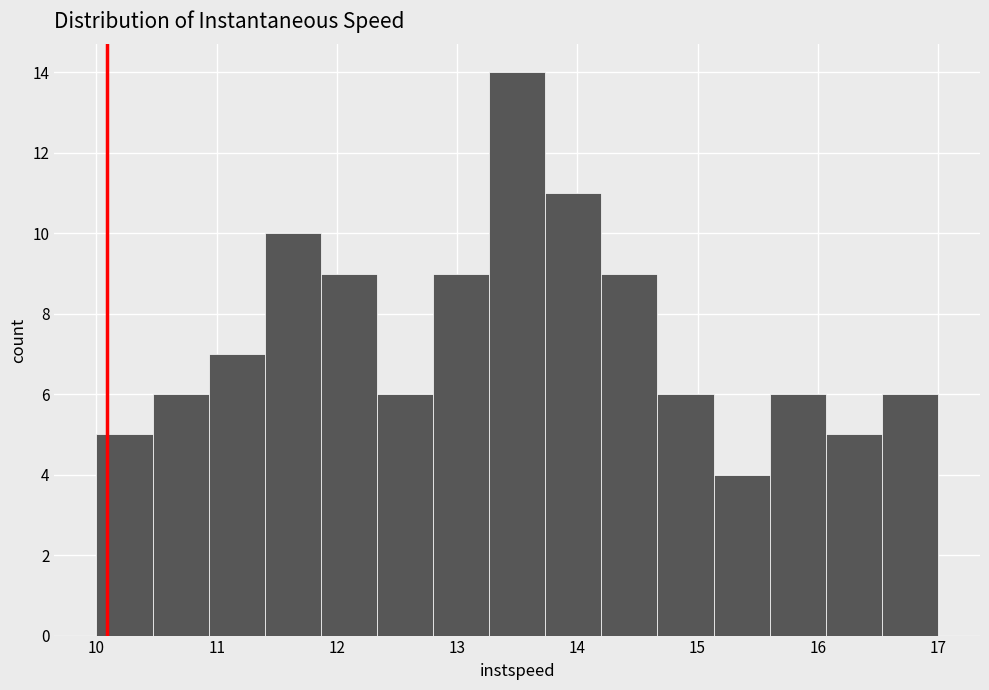

How tall is the bar that spans 12.8 to 13.3 on the x-axis? Neither the bar edges nor the heights are printed on the chart, so give them approximately, as read against the axes.

9